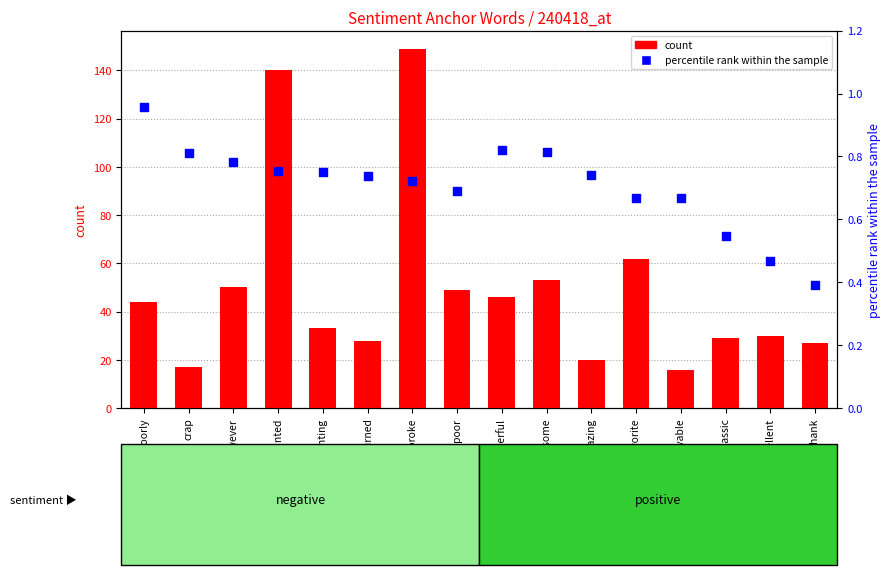

What is the total value across all series at classic?

29.5